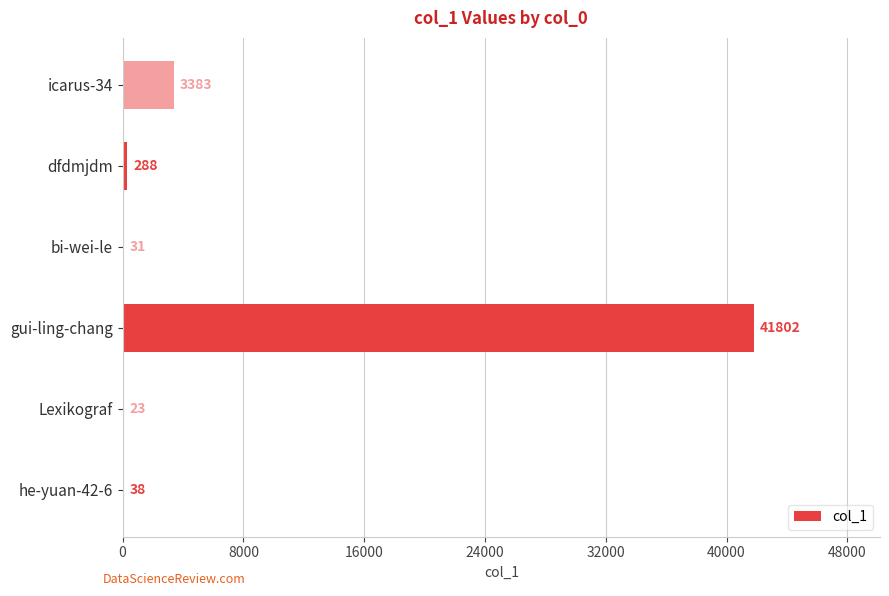

Which has a higher value, gui-ling-chang or bi-wei-le?

gui-ling-chang